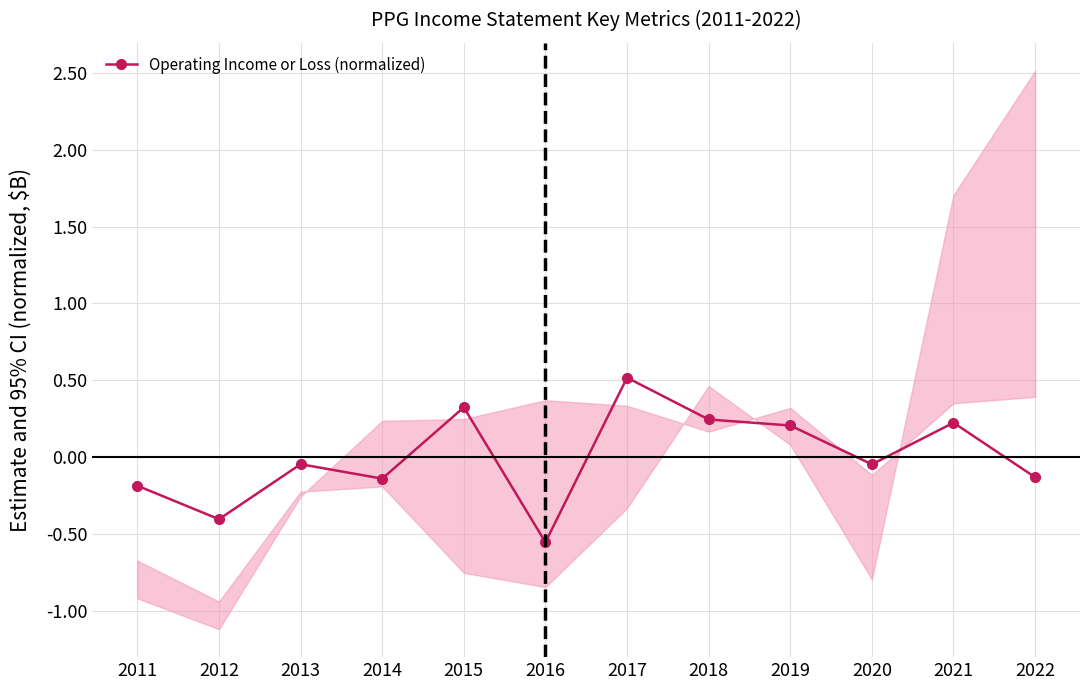

What is the value of the 2nd point from the left?

-0.4